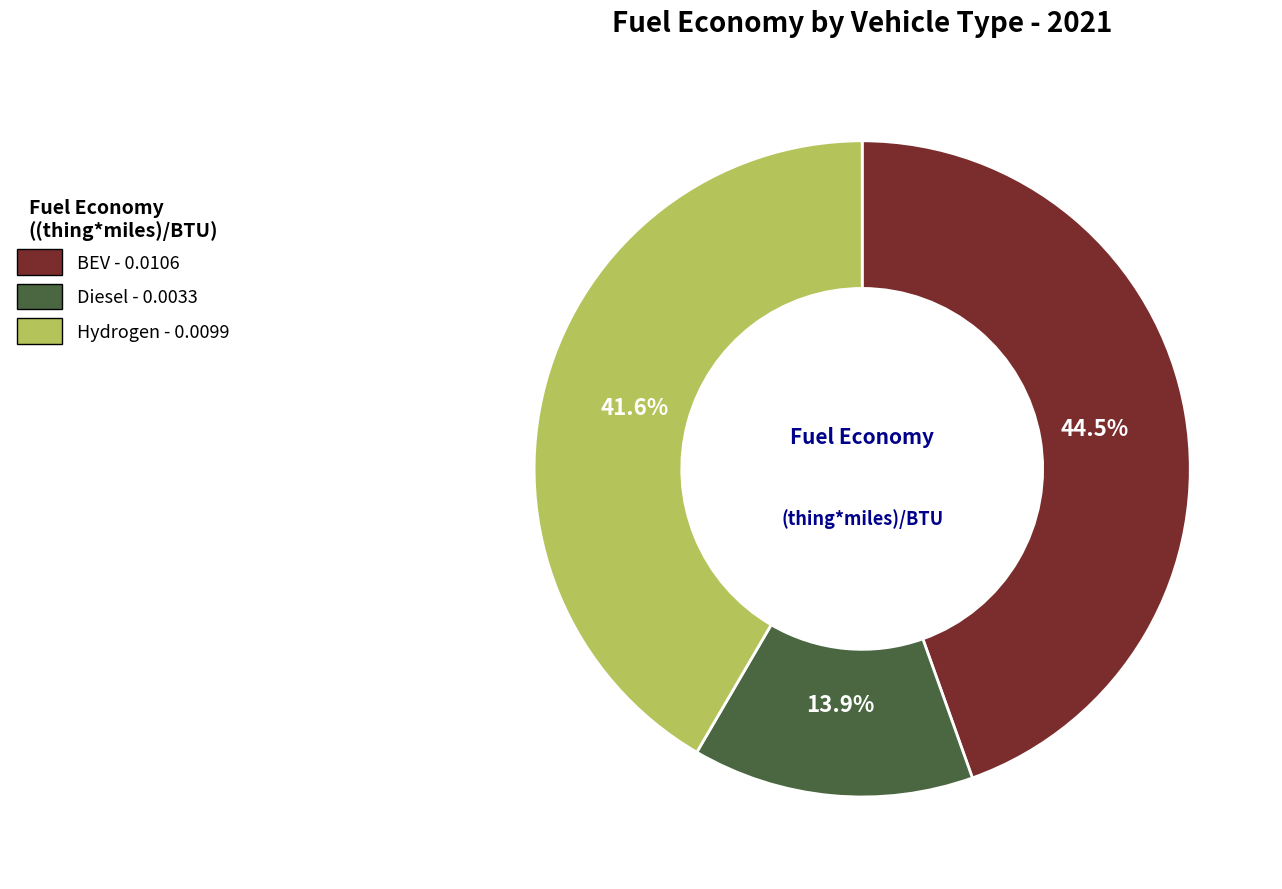

Does any single category account for the majority?

No